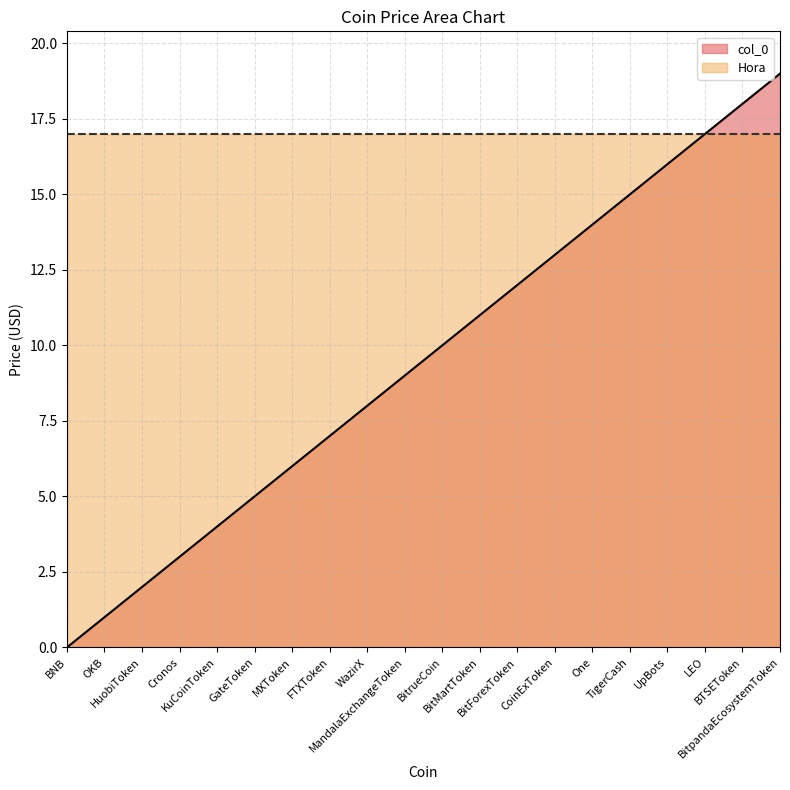

How many values exceed 10?

9